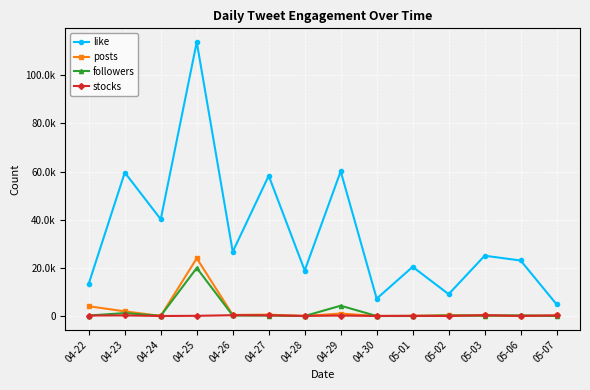

Read the stocks value at 04-30.

22